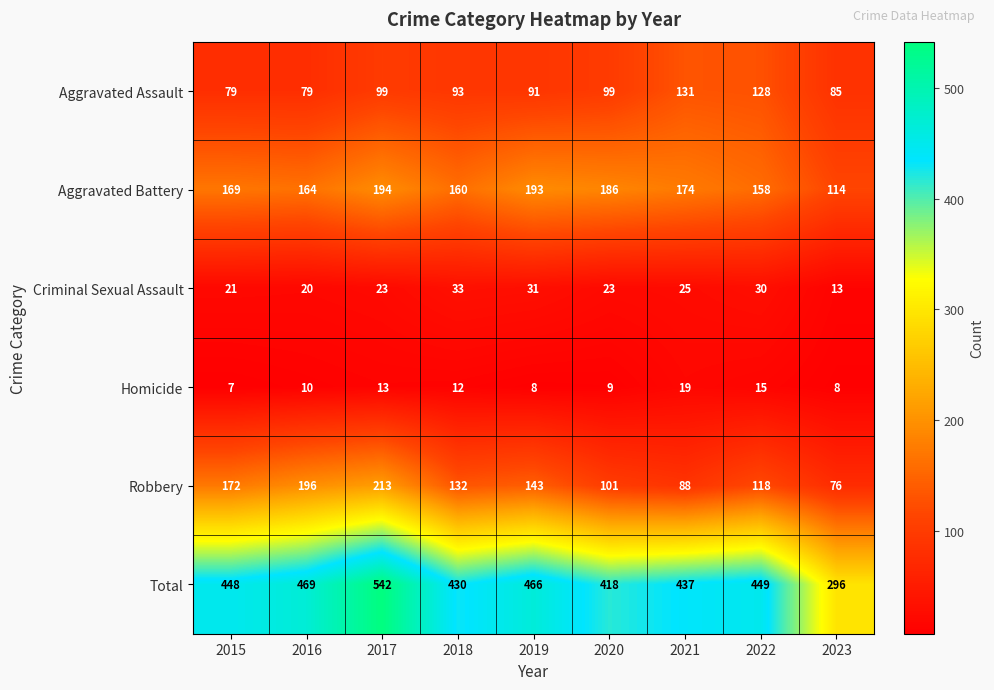

What is the total value across all series at 2018?

860